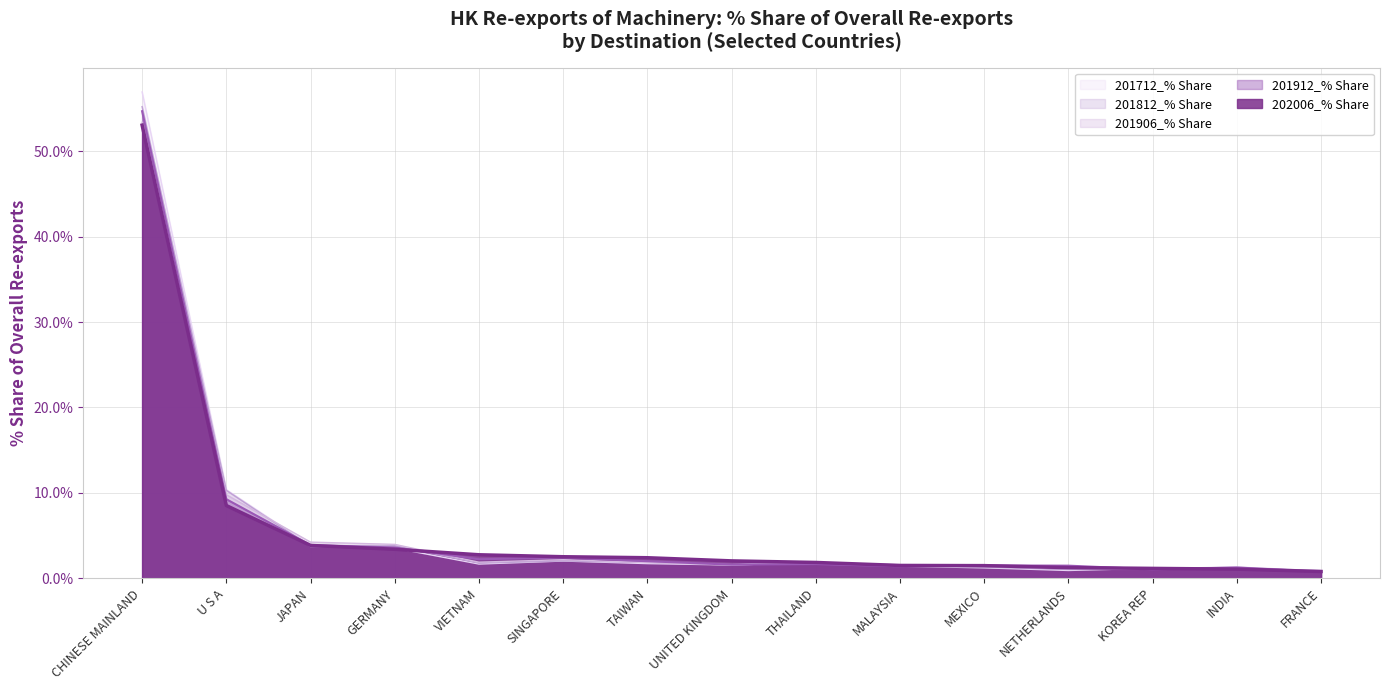

True or false: 202006_% Share and 201912_% Share intersect in this chart.

True